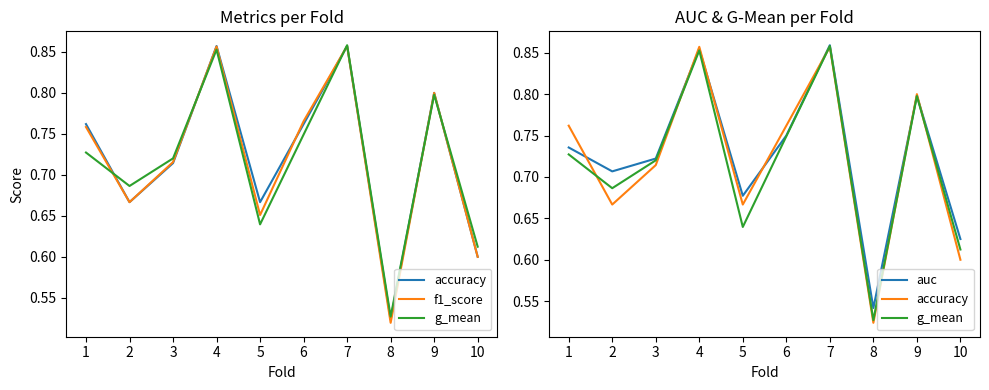

The f1_score series shows 0.9 at 7. True or false?

True